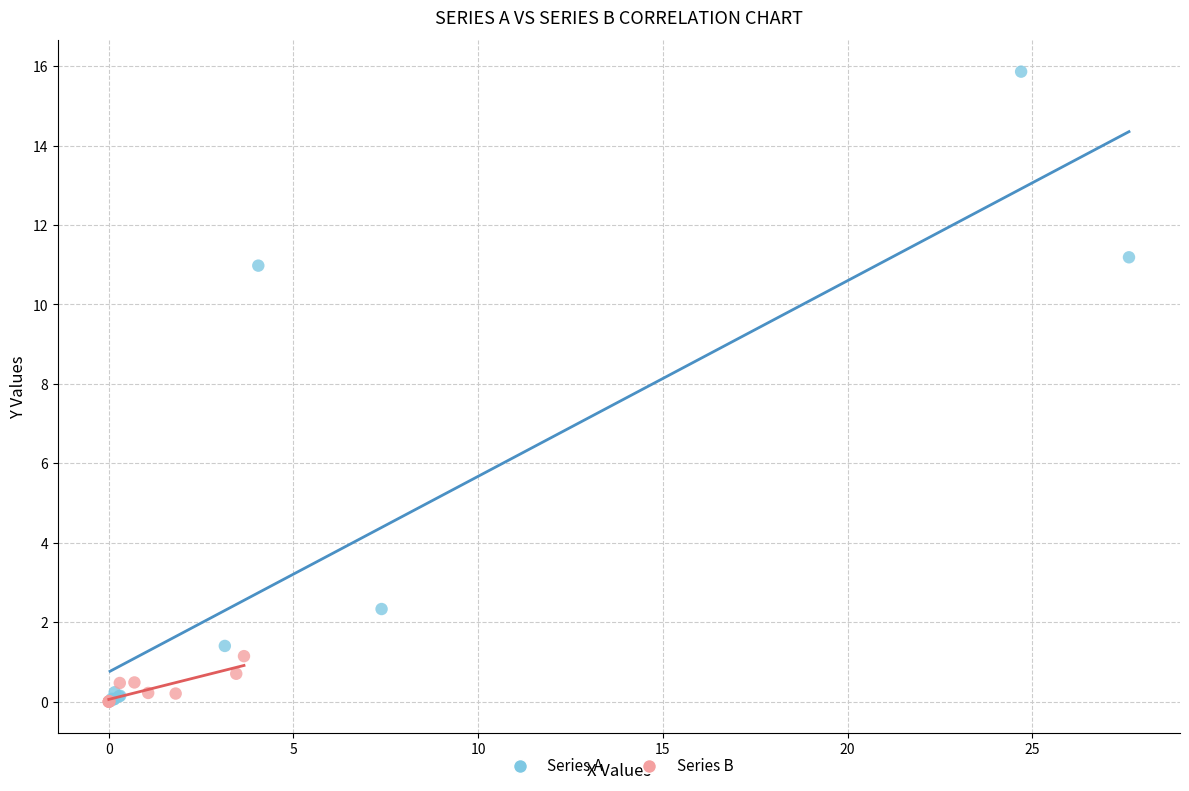

Which series contains the highest Y value?

Series A